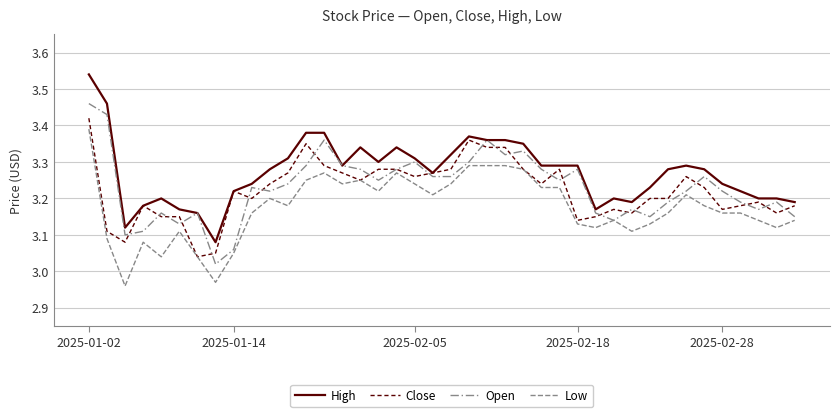

How many lines are shown in the chart?

4